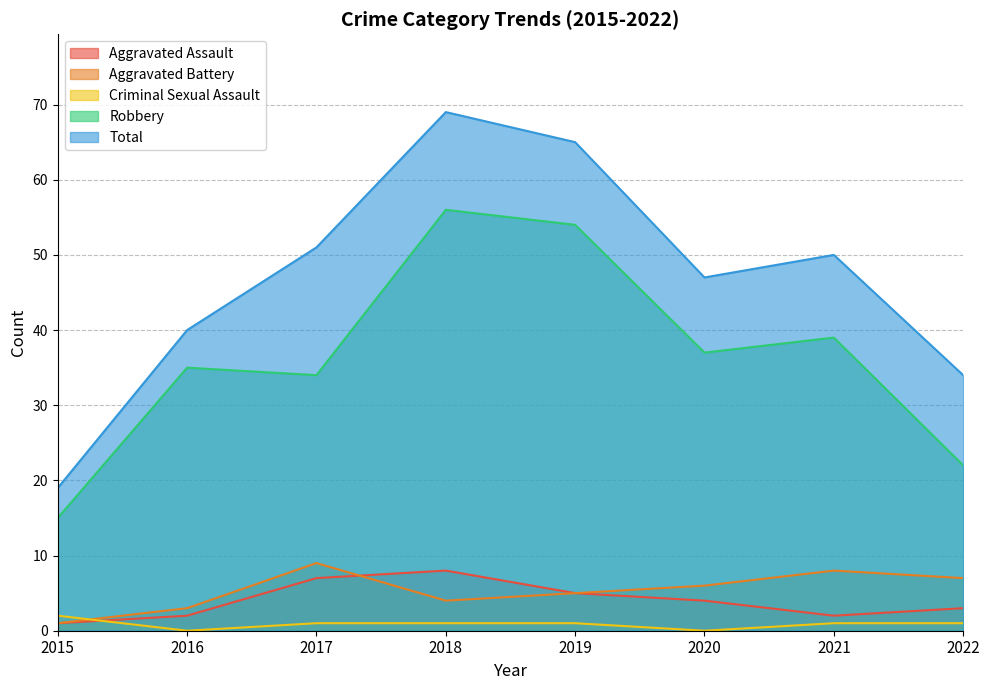

What is the difference between the Robbery values at 2021 and 2018?

17